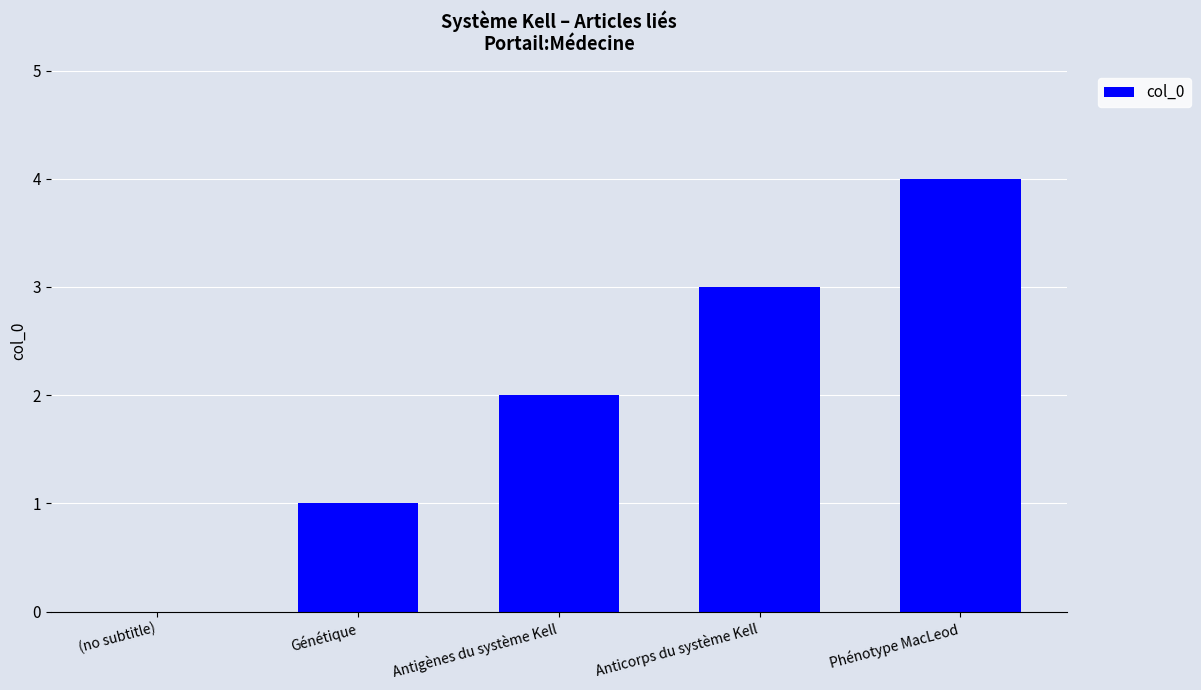

Are the bars horizontal?

No